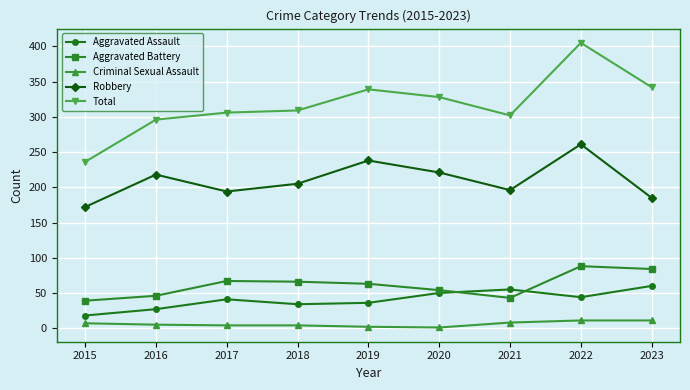

Which category has the highest value in the Total series?

2022